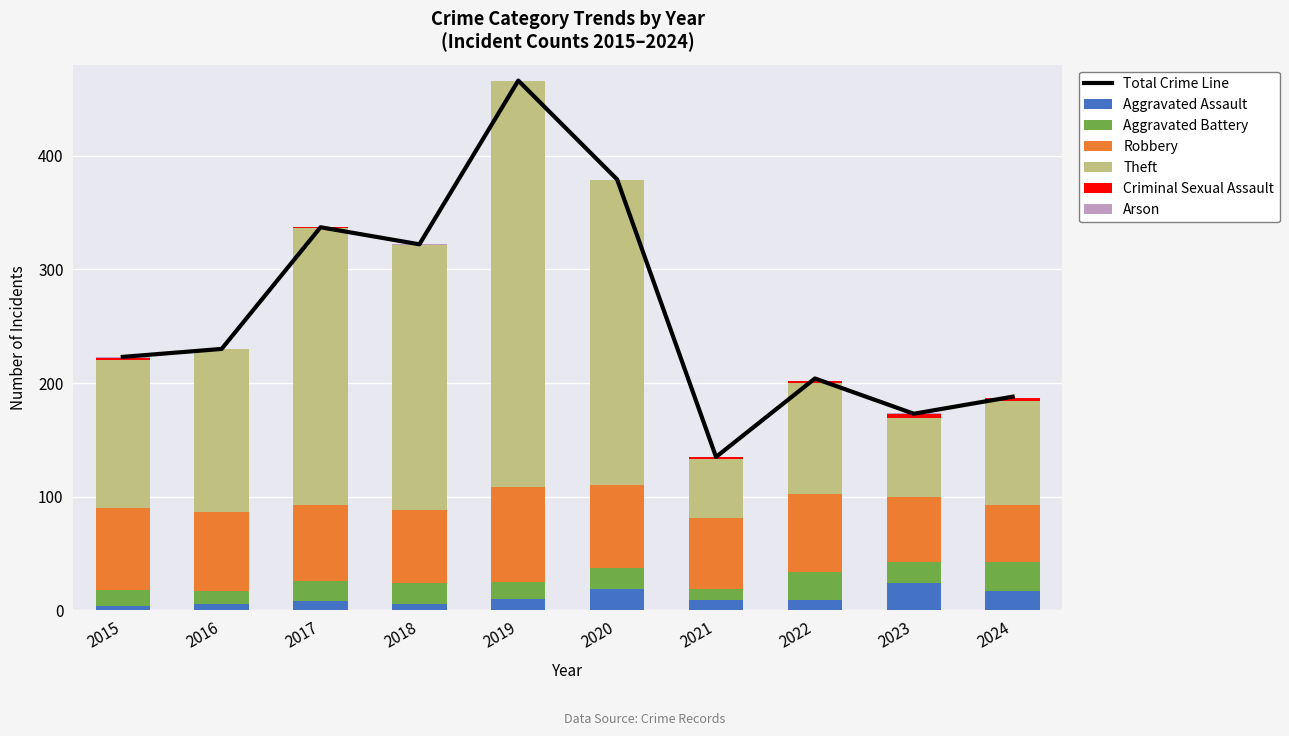

At 2018, list the series in order from largest to smallest.

Theft, Robbery, Aggravated Battery, Aggravated Assault, Arson, Criminal Sexual Assault